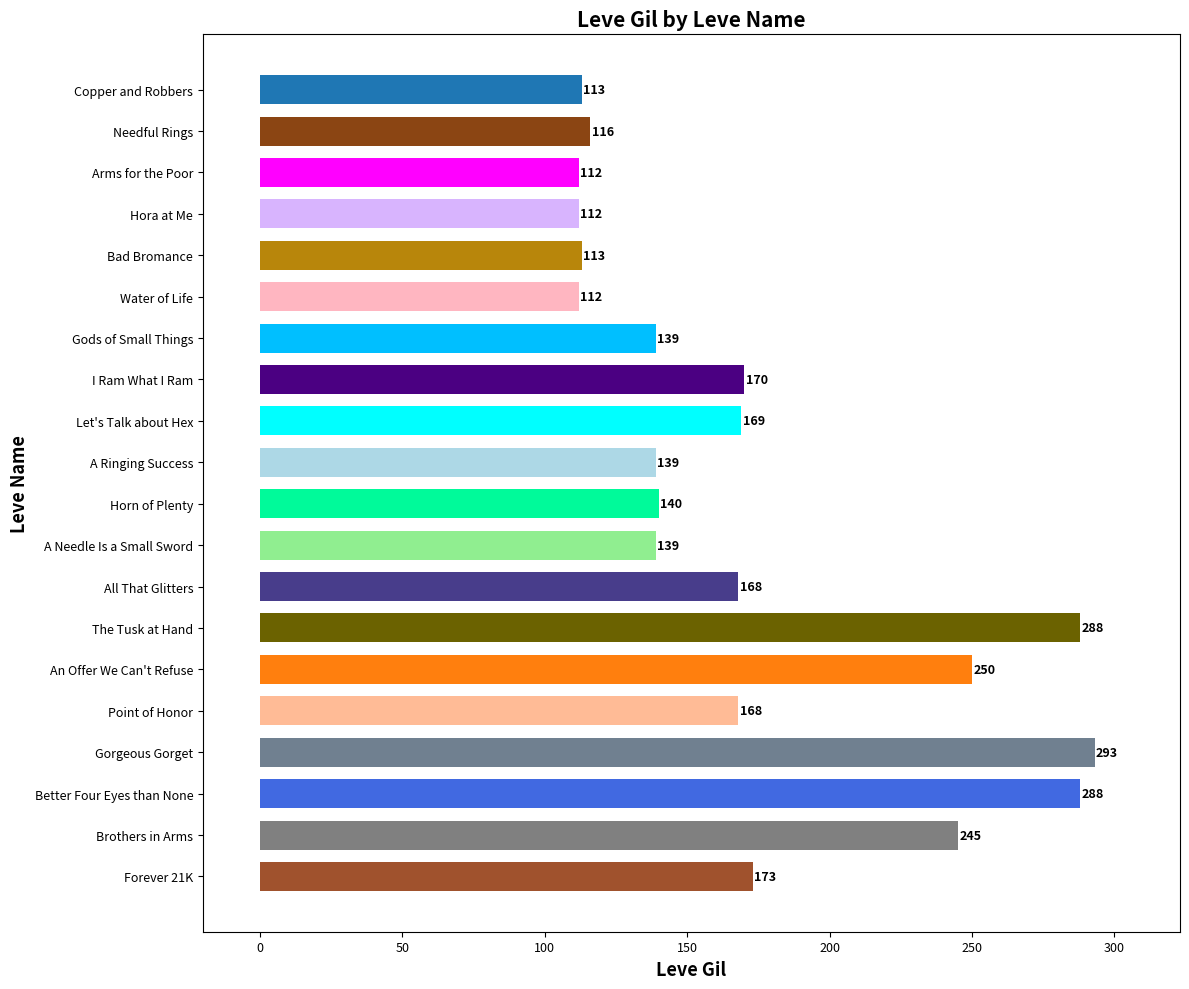

What is the label of the 16th bar from the bottom?

Bad Bromance